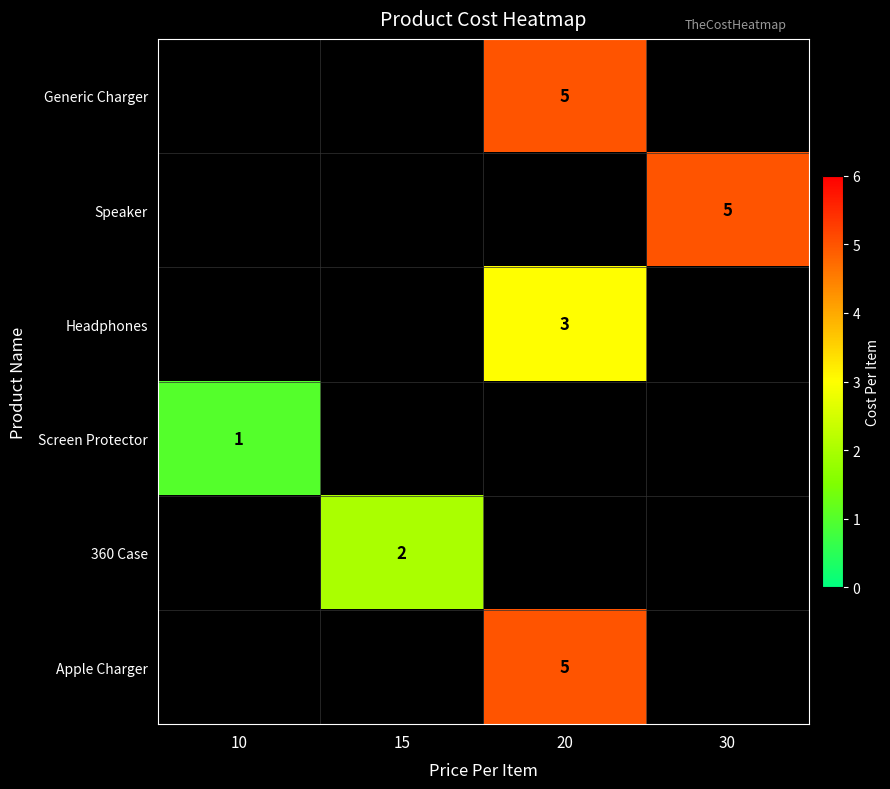

True or false: Generic Charger has a value of 5 at 20.

True